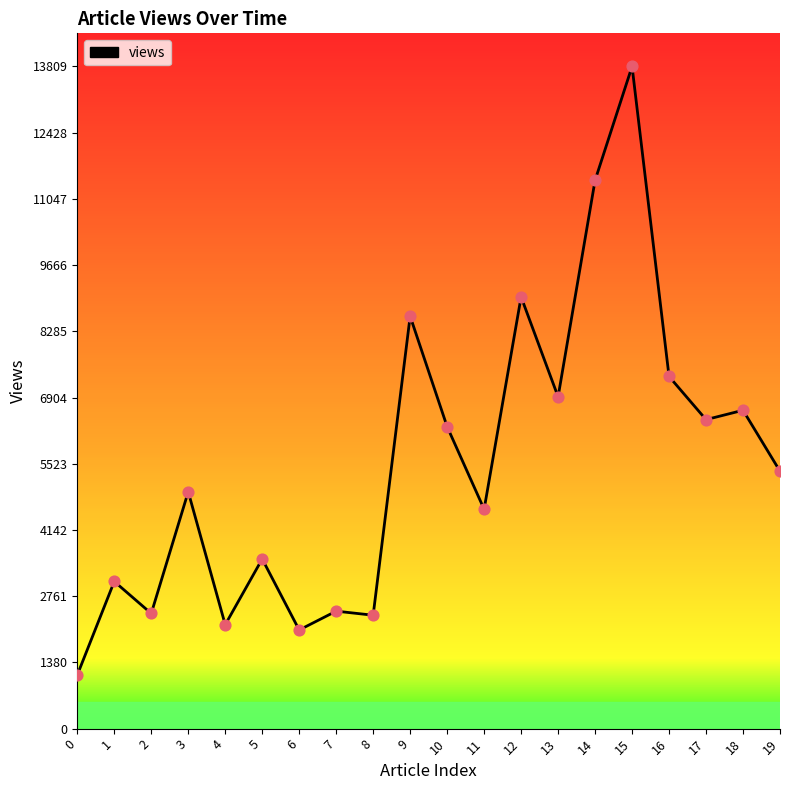

Which has a higher value, 8 or 11?

11